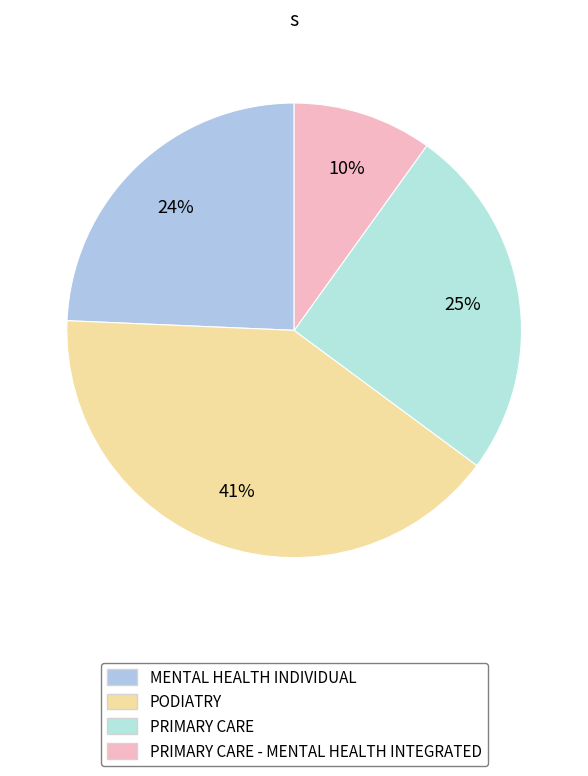

What is the largest slice in the pie chart?

PODIATRY